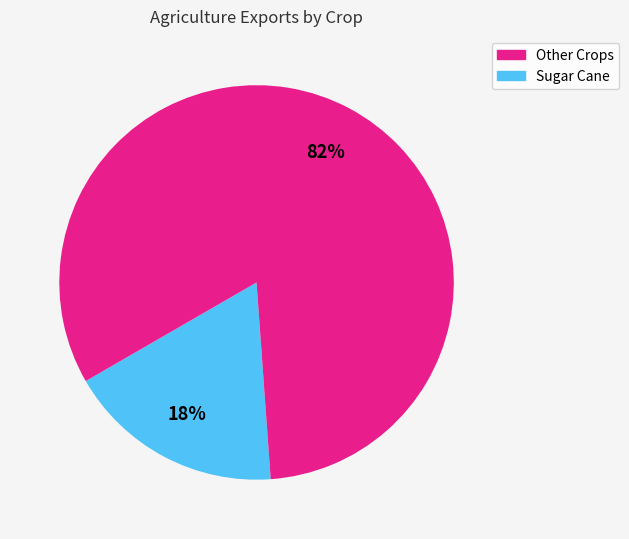

Is it true that Sugar Cane is 82% of the pie?

True